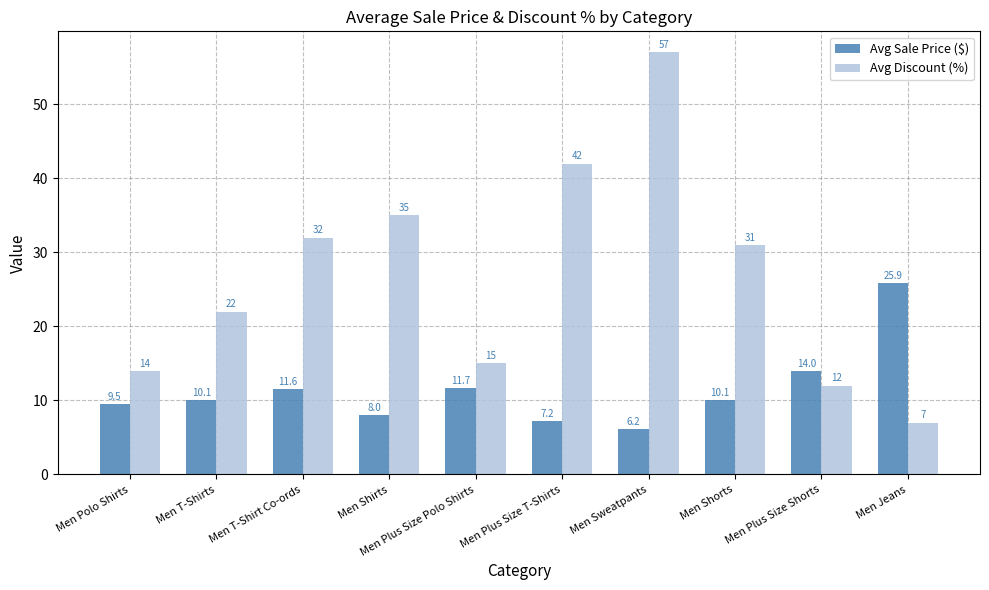

What is the smallest value displayed?

6.2